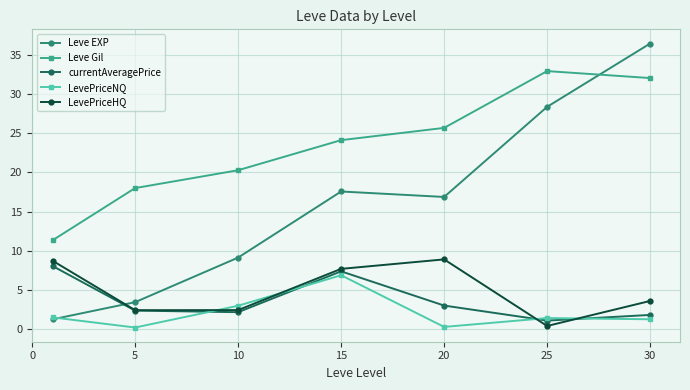

What are all the series names shown in the legend?

Leve EXP, Leve Gil, currentAveragePrice, LevePriceNQ, LevePriceHQ